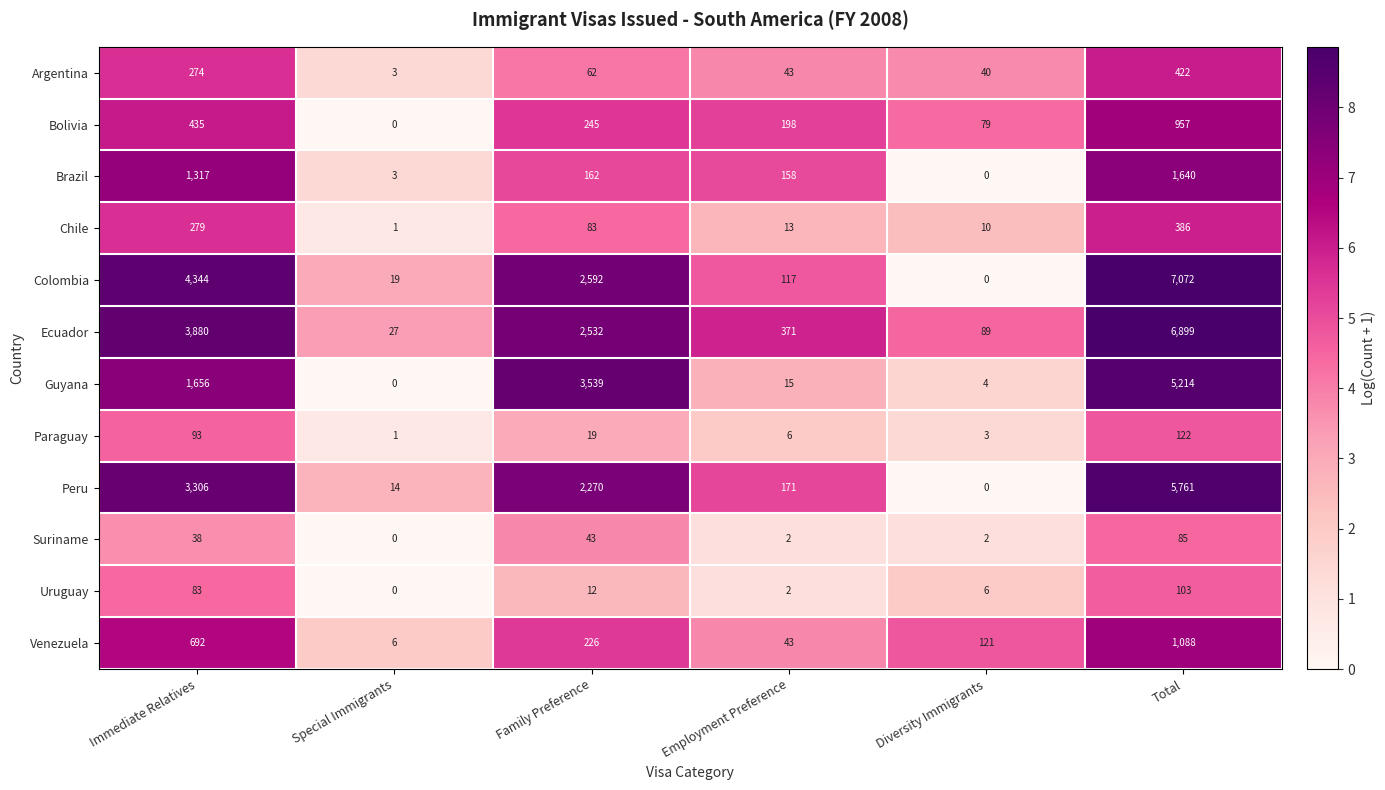

Rank the series by their maximum value, from highest to lowest.

Colombia, Ecuador, Peru, Guyana, Brazil, Venezuela, Bolivia, Argentina, Chile, Paraguay, Uruguay, Suriname